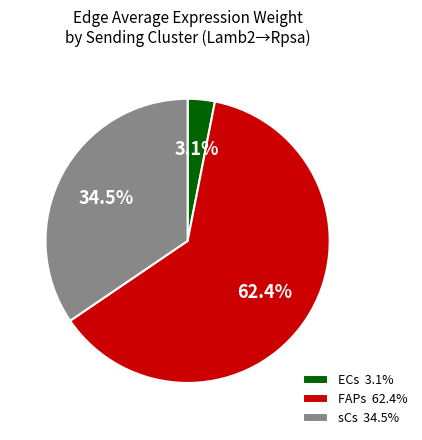

Which category has the biggest portion of the pie?

FAPs 62.4%